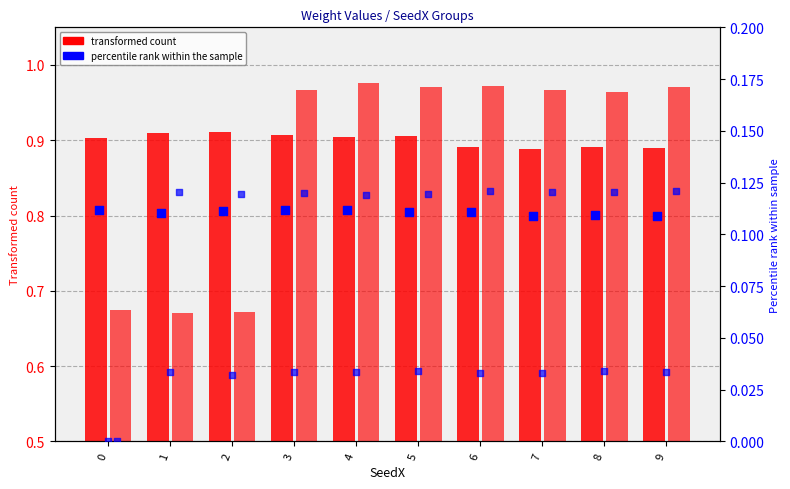

At which category is the sum across all series the highest?

4